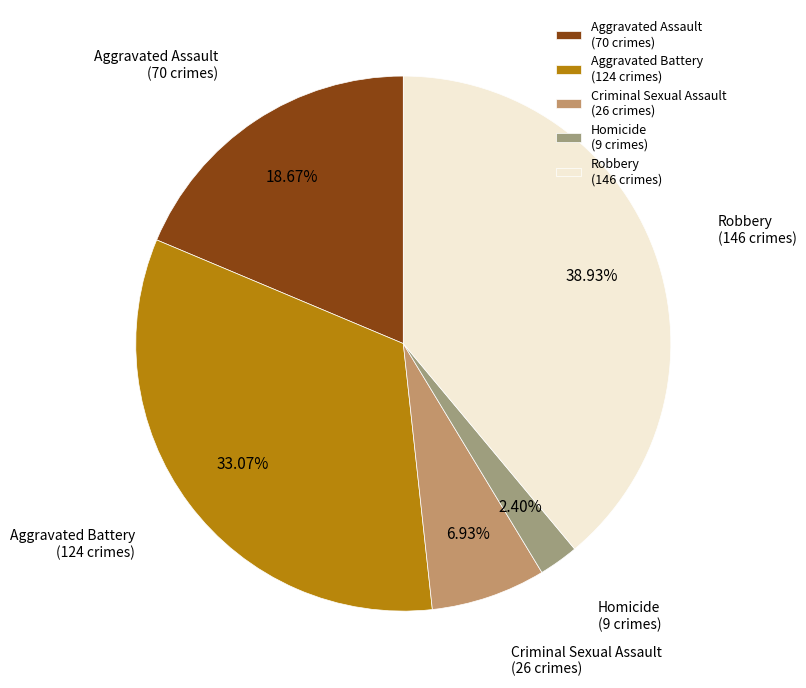

Do Aggravated Battery (124 crimes) and Robbery (146 crimes) together represent more than half of the pie?

Yes